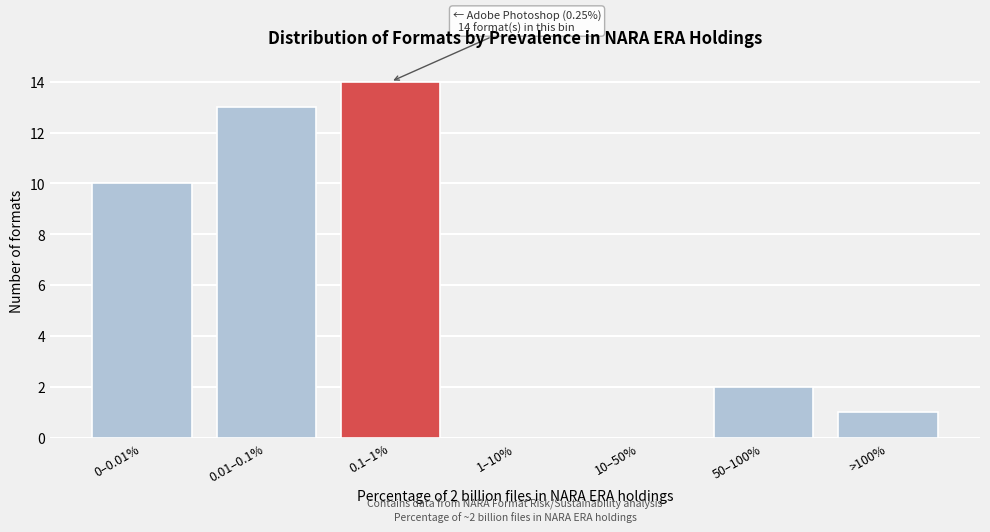

Reading right to left, what are all the values shown in this chart?

>100%=1	50–100%=2	10–50%=0	1–10%=0	0.1–1%=14	0.01–0.1%=13	0–0.01%=10